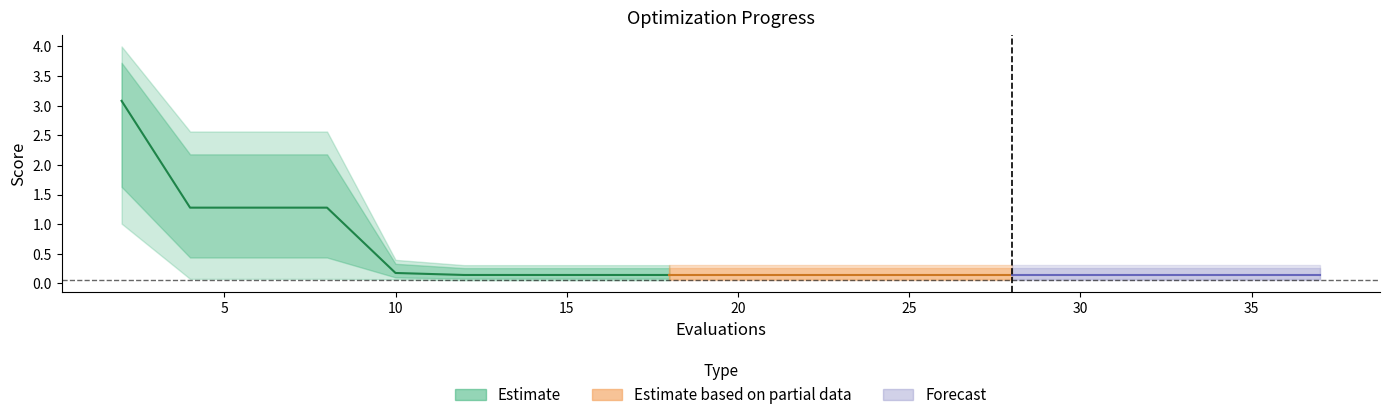

What is the sum of all mean values?

9.2